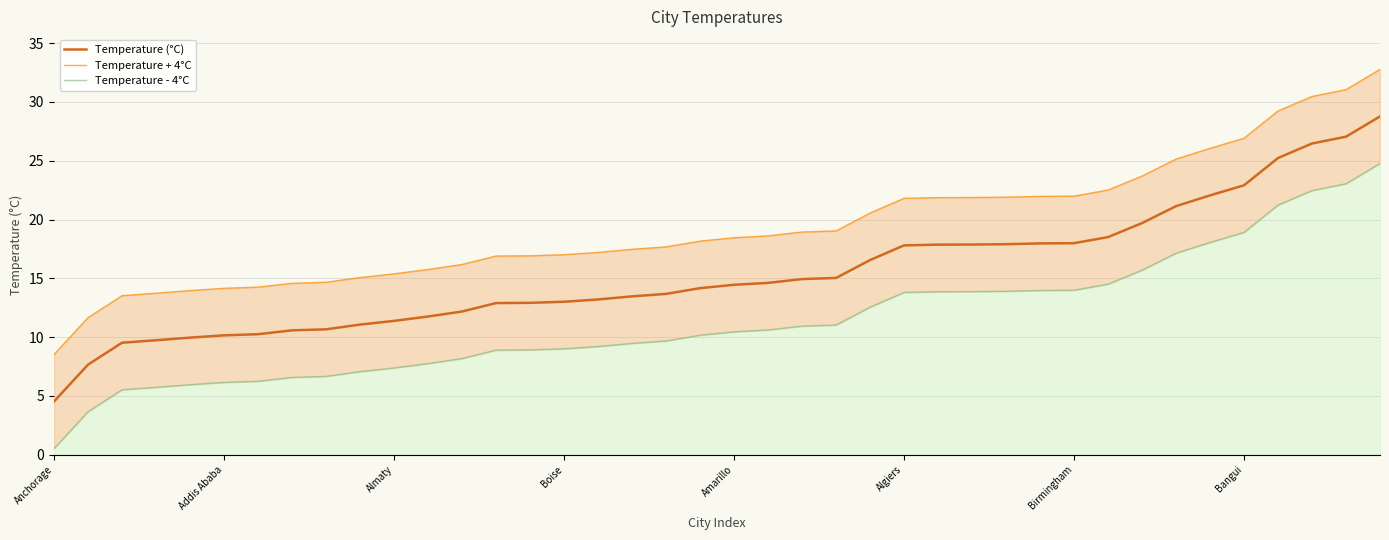

Does the chart have visible grid lines?

Yes